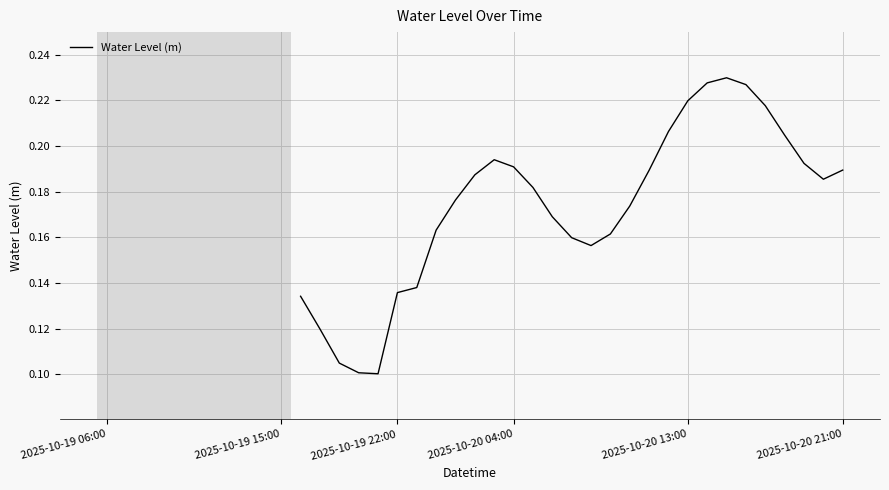

How many lines are shown in the chart?

1